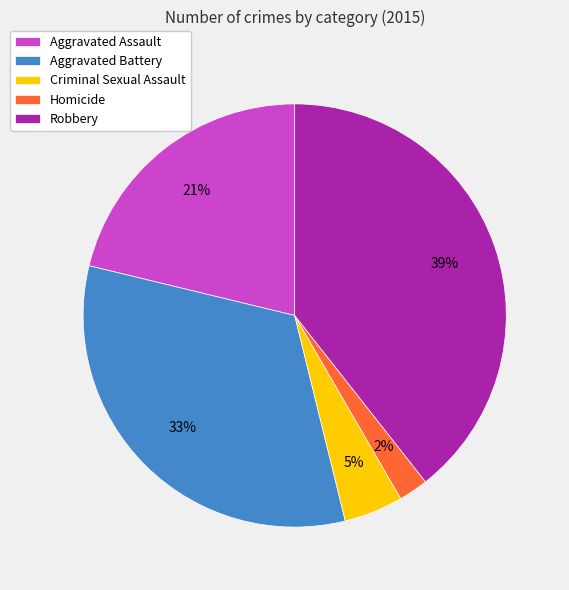

Is it true that Aggravated Battery is 20% of the pie?

False